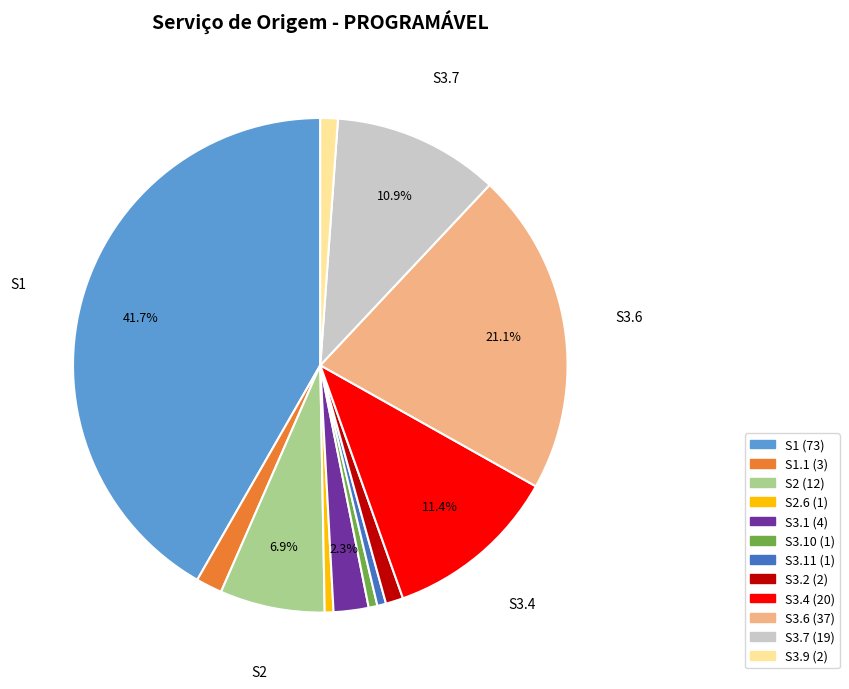

To the nearest percent, what is the difference between the largest and smallest slice percentages?

41%